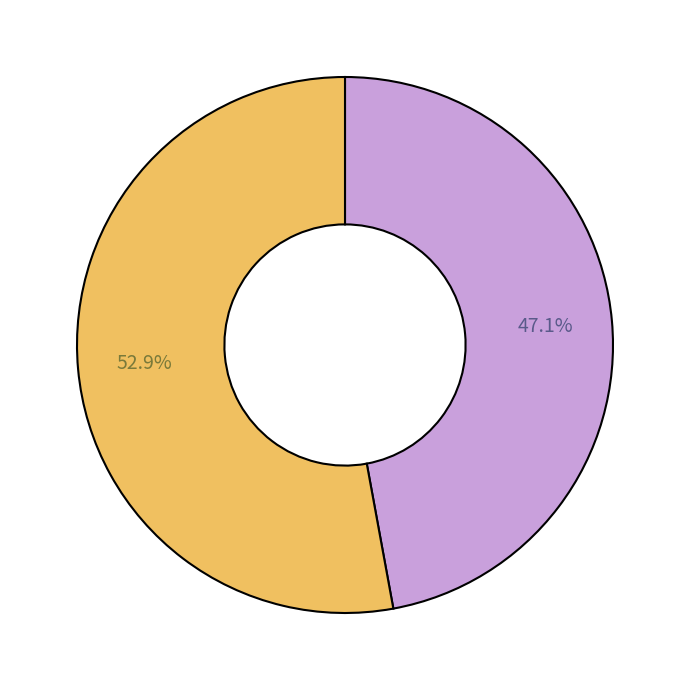

How many segments does this pie chart have?

2